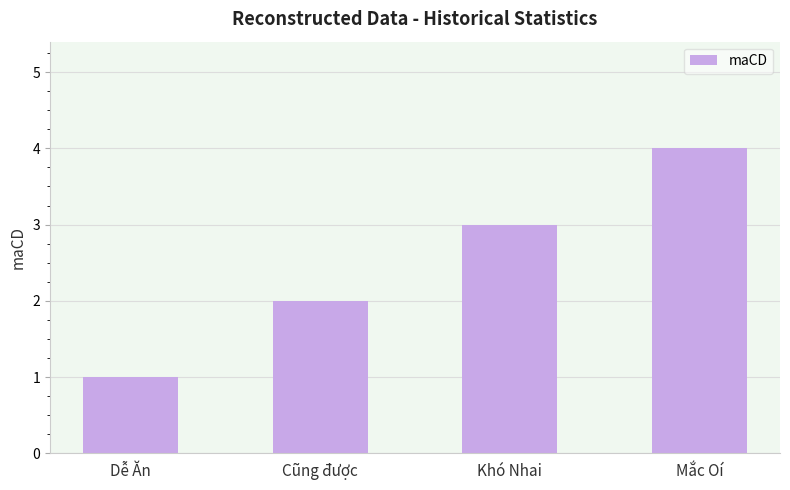

The value at Cũng được is 2. True or false?

True